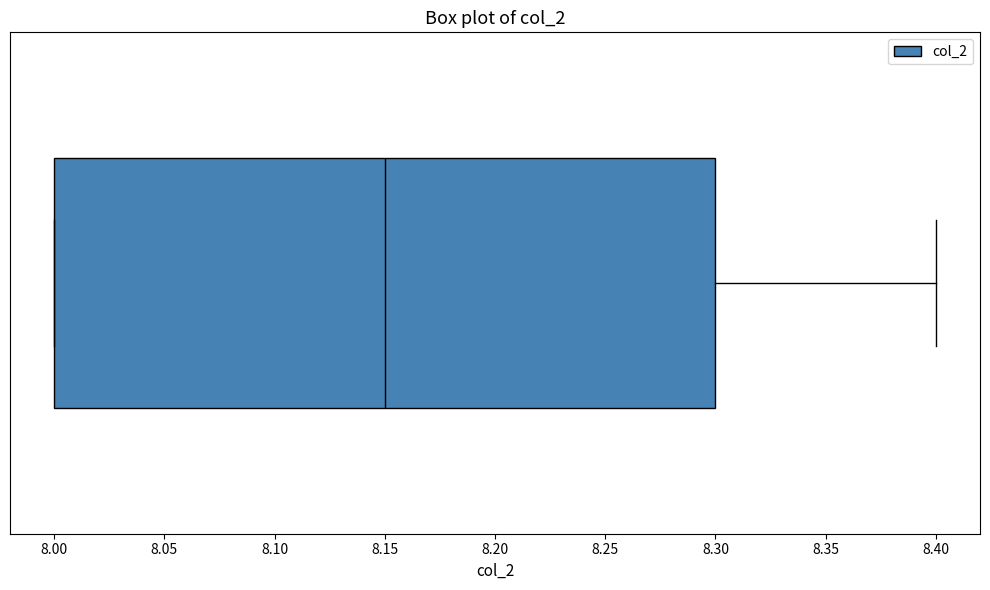

Where is the right edge of the box on the x-axis? The values are not printed on the chart, so give them approximately, as read against the axis.

8.30